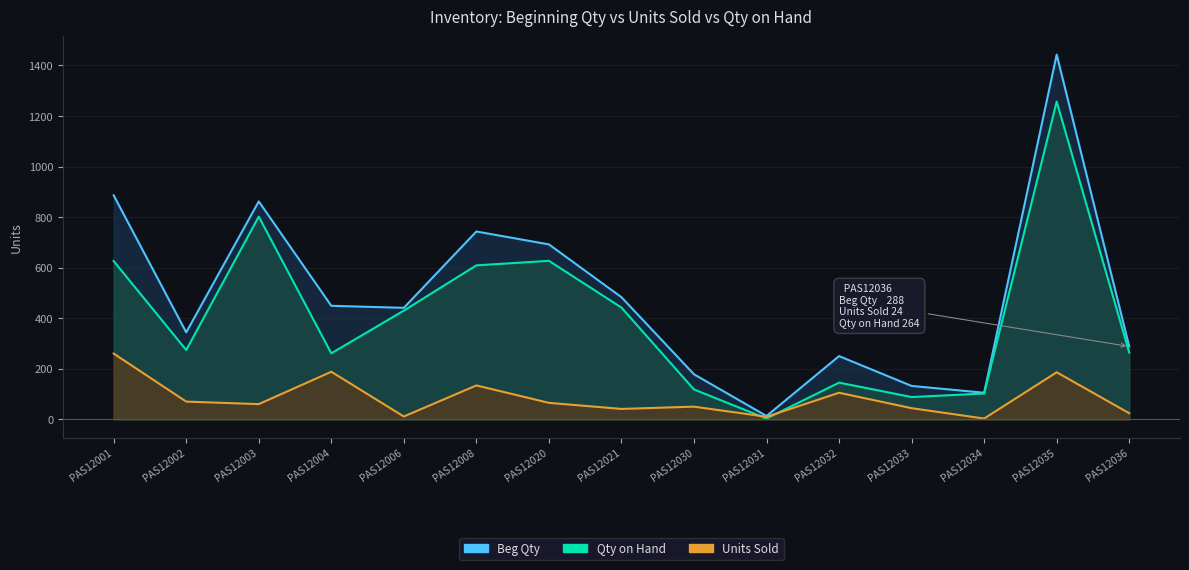

Reading left to right, what are all the values shown in this chart?

Beg Qty: PAS12001=886	PAS12002=344	PAS12003=862	PAS12004=449	PAS12006=441	PAS12008=743	PAS12020=692	PAS12021=483	PAS12030=178	PAS12031=13	PAS12032=250	PAS12033=132	PAS12034=105	PAS12035=1443	PAS12036=288
Units Sold: PAS12001=260	PAS12002=70	PAS12003=60	PAS12004=188	PAS12006=11	PAS12008=134	PAS12020=65	PAS12021=41	PAS12030=50	PAS12031=10	PAS12032=105	PAS12033=44	PAS12034=3	PAS12035=186	PAS12036=24
Qty on Hand: PAS12001=626	PAS12002=274	PAS12003=802	PAS12004=261	PAS12006=430	PAS12008=609	PAS12020=627	PAS12021=442	PAS12030=118	PAS12031=3	PAS12032=145	PAS12033=88	PAS12034=102	PAS12035=1257	PAS12036=264